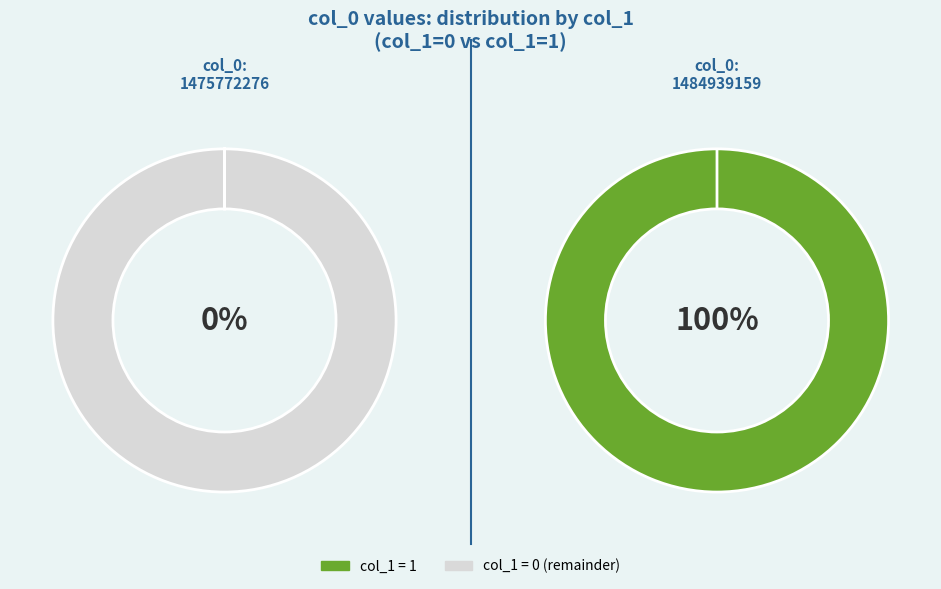

Which category has the biggest portion of the pie?

1484939159